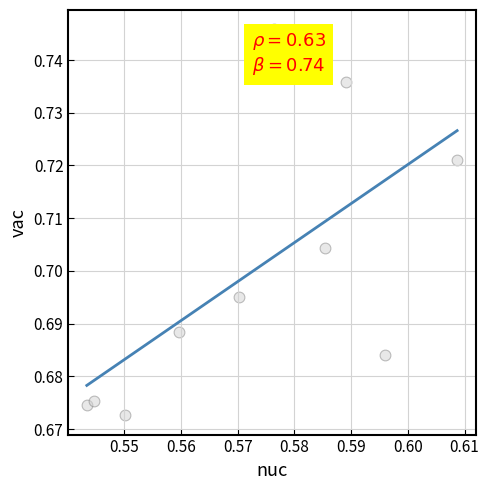

What is the average X value?

0.6